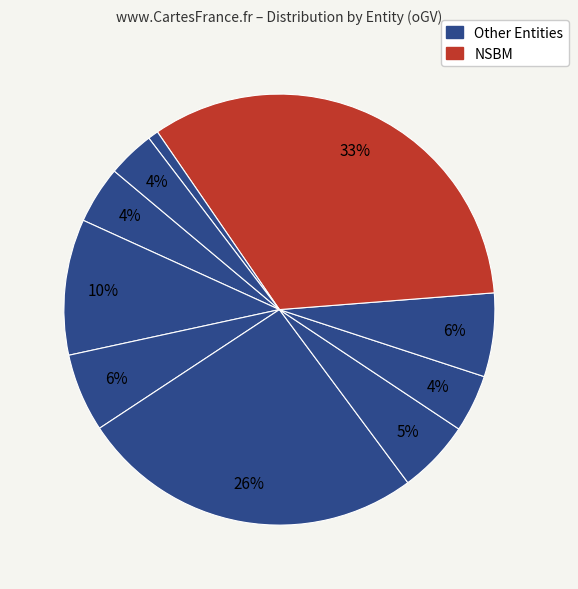

Count the number of slices in the pie.

10